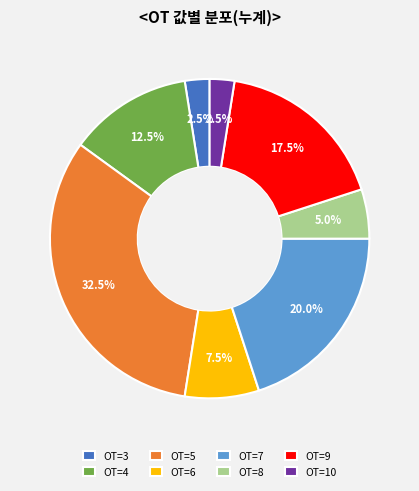

Does any single category account for the majority?

No